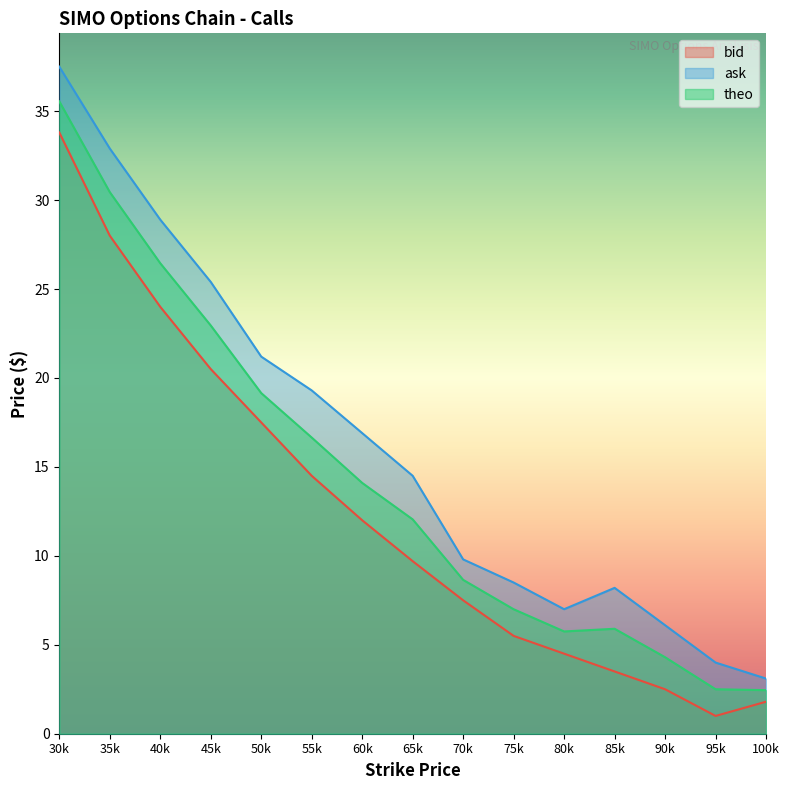

Reading left to right, what are all the values shown in this chart?

bid: 33.8	28.0	24.0	20.5	17.5	14.5	12.0	9.7	7.5	5.5	4.5	3.5	2.5	1.0	1.8
ask: 37.5	32.9	28.9	25.4	21.2	19.3	16.9	14.5	9.8	8.5	7.0	8.2	6.1	4.0	3.1
theo: 35.6	30.4	26.4	22.9	19.1	16.6	14.1	12.1	8.6	7.0	5.8	5.9	4.3	2.5	2.5